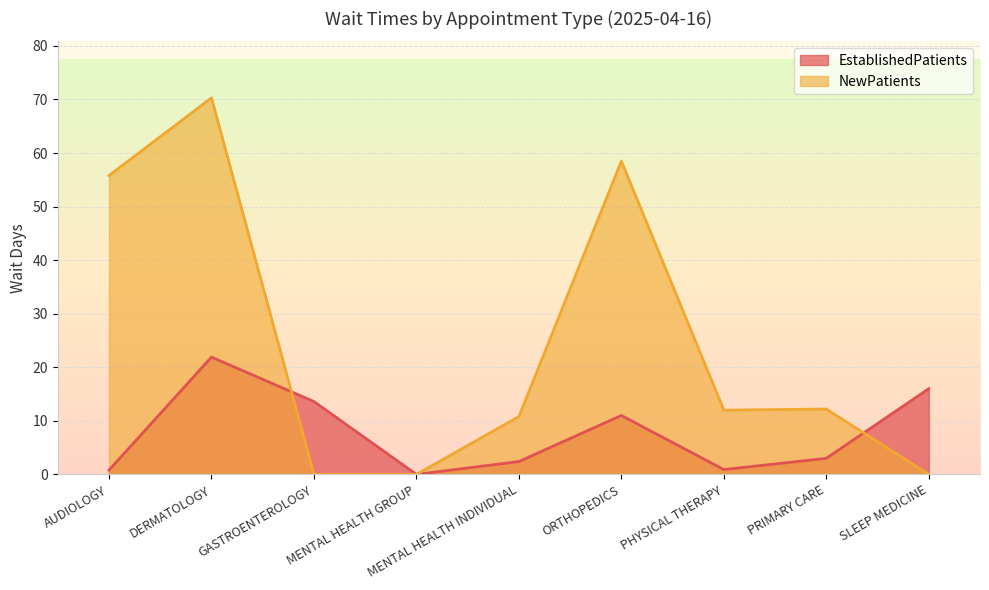

At which category does NewPatients reach its first local peak?

DERMATOLOGY